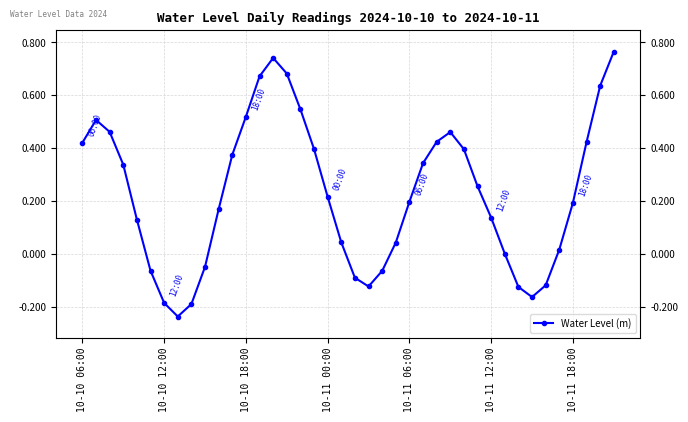

What is the difference between the maximum and second lowest values?

1.0